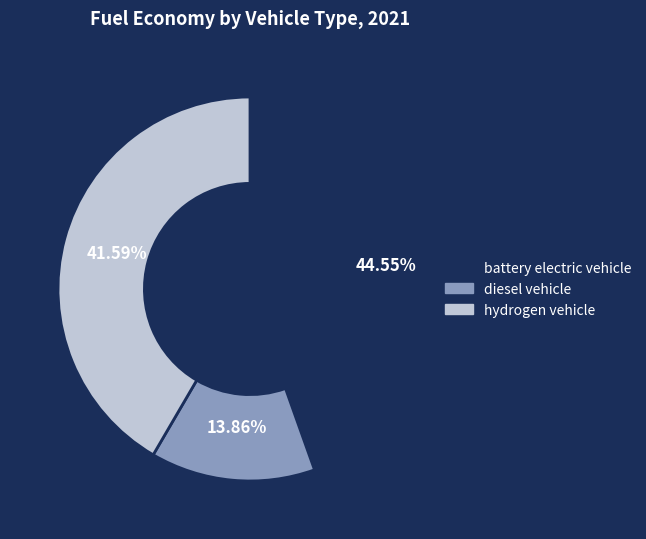

Rank the categories by value from lowest to highest.

diesel vehicle, hydrogen vehicle, battery electric vehicle